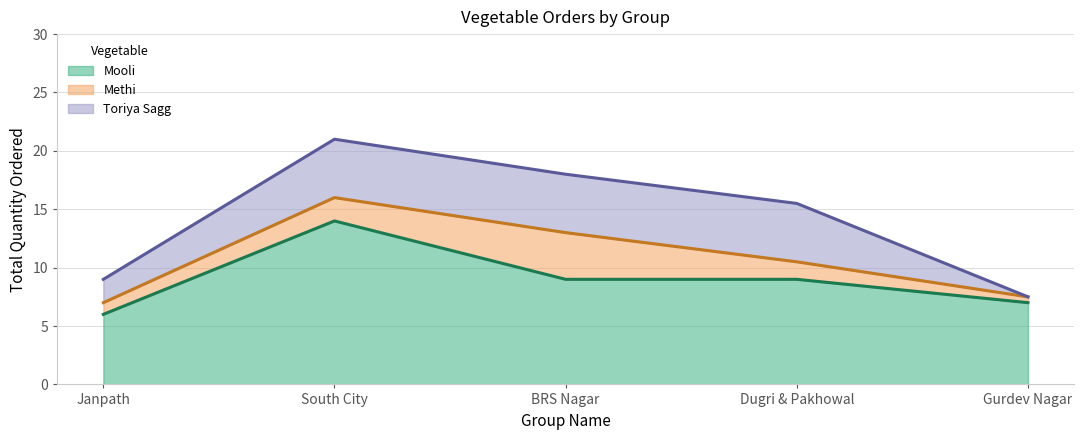

What is the spread (max minus min) of values at Gurdev Nagar?

7.0